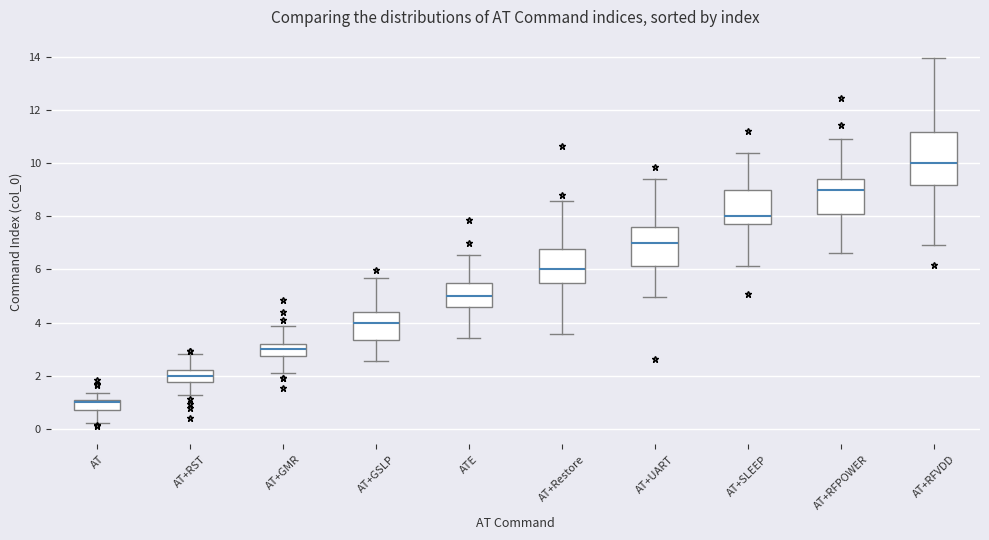

Reading left to right, read every box against the y-axis: the position of its median line, the range the box covers, and the ends of its whiskers. The values are not printed on the chart, so give them approximately, as read against the axis.

AT: median 1.0 (just below the box's upper edge), box 0.8 to 1.0, whiskers 0.2 to 1.4
AT+RST: median 2.0, box 1.8 to 2.2, whiskers 1.2 to 2.8
AT+GMR: median 3.0, box 2.8 to 3.2, whiskers 2.2 to 3.8
AT+GSLP: median 4.0, box 3.4 to 4.4, whiskers 2.6 to 5.6
ATE: median 5.0, box 4.6 to 5.4, whiskers 3.4 to 6.6
AT+Restore: median 6.0, box 5.4 to 6.8, whiskers 3.6 to 8.6
AT+UART: median 7.0, box 6.2 to 7.6, whiskers 5.0 to 9.4
AT+SLEEP: median 8.0, box 7.8 to 9.0, whiskers 6.2 to 10.4
AT+RFPOWER: median 9.0, box 8.0 to 9.4, whiskers 6.6 to 11.0
AT+RFVDD: median 10.0, box 9.2 to 11.2, whiskers 7.0 to 14.0